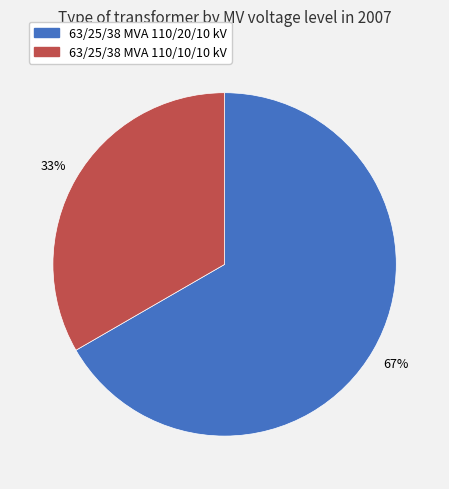

How many slices are in this pie chart?

2